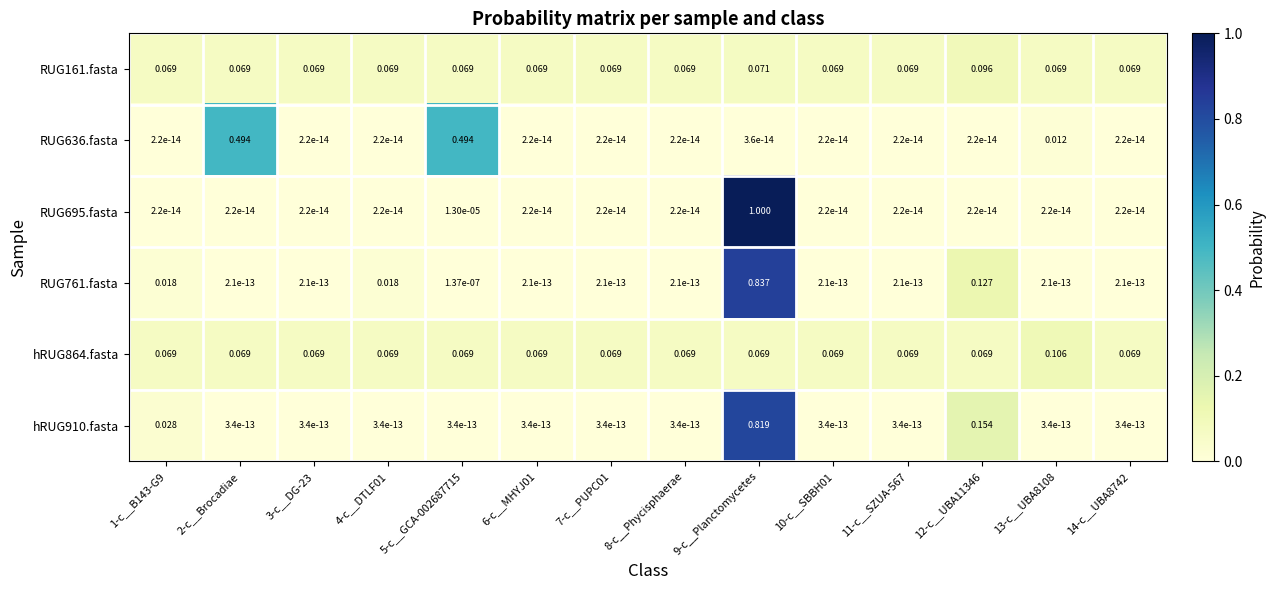

Is the value of RUG161.fasta at 8-c__Phycisphaerae greater than the value of RUG636.fasta at 13-c__UBA8108?

Yes